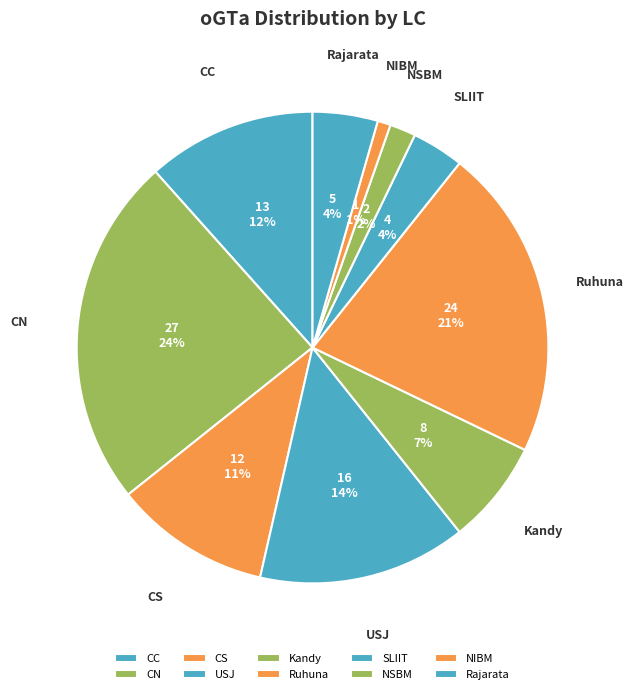

Which slice is the smallest?

NIBM